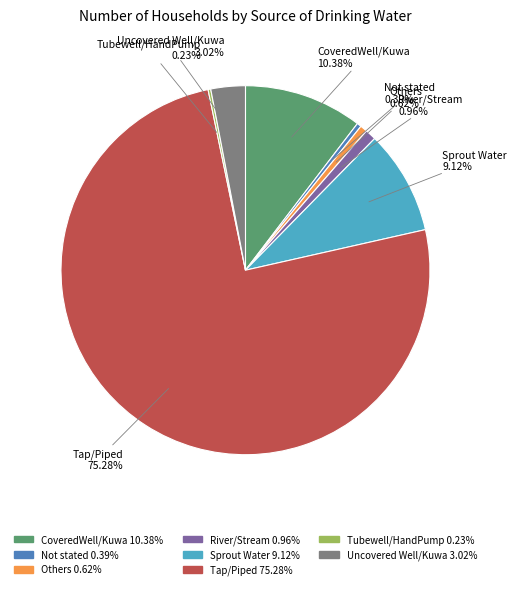

Is the sum of CoveredWell/Kuwa and Sprout Water greater than half?

No